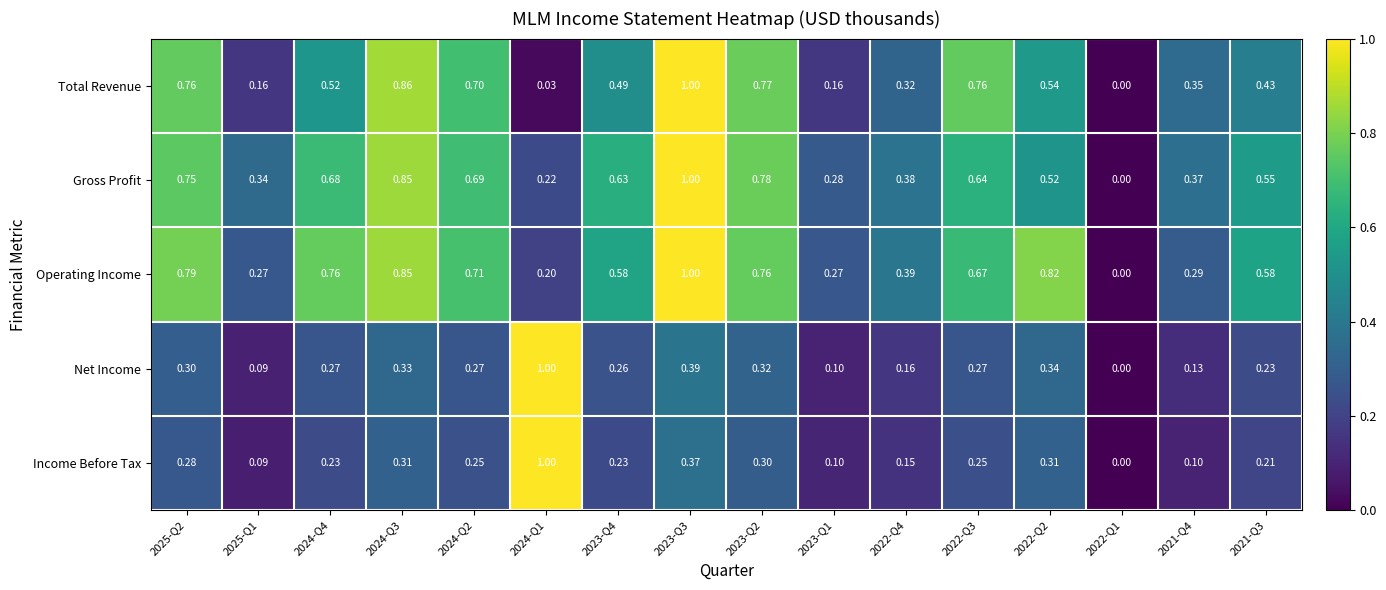

Which series changed the most between 2025-Q1 and 2024-Q3?

Total Revenue